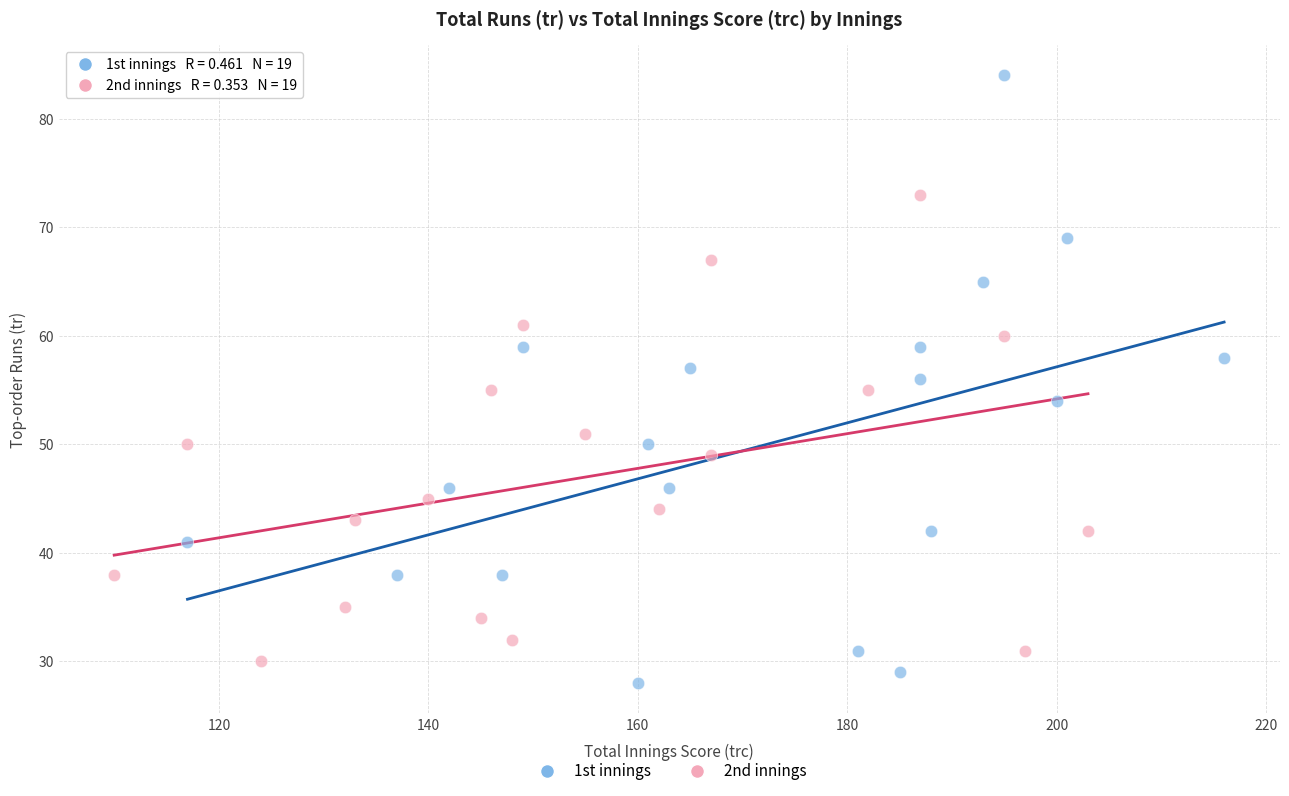

Which series has the largest Y range (max minus min)?

1st innings